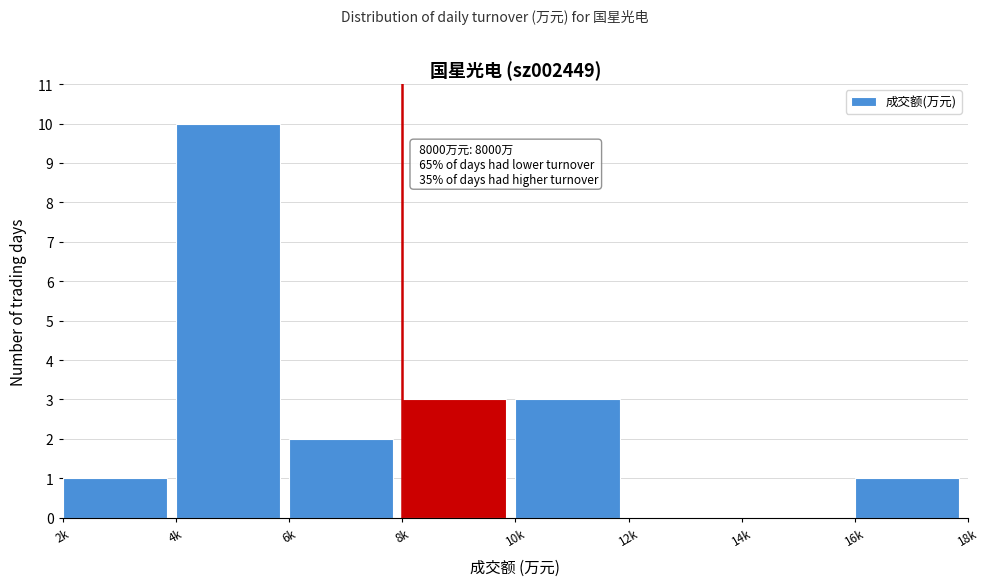

Reading left to right, list all the values displayed in this chart.

2k=1	4k=10	6k=2	8k=3	10k=3	12k=0	14k=0	16k=1